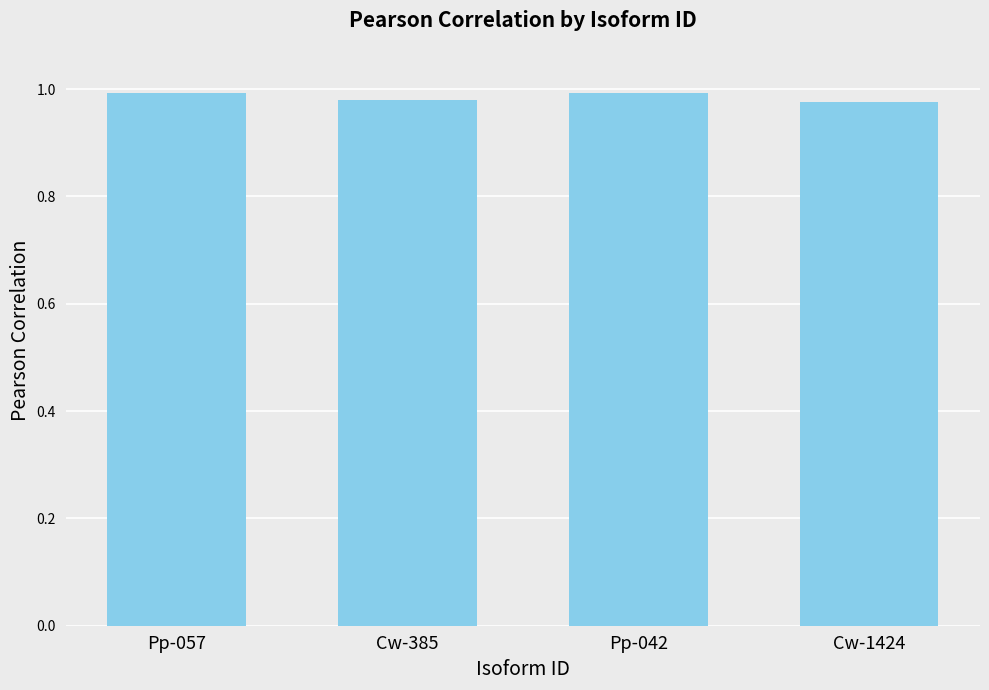

The chart shows a value of 1.0 at Cw-385. True or false?

True